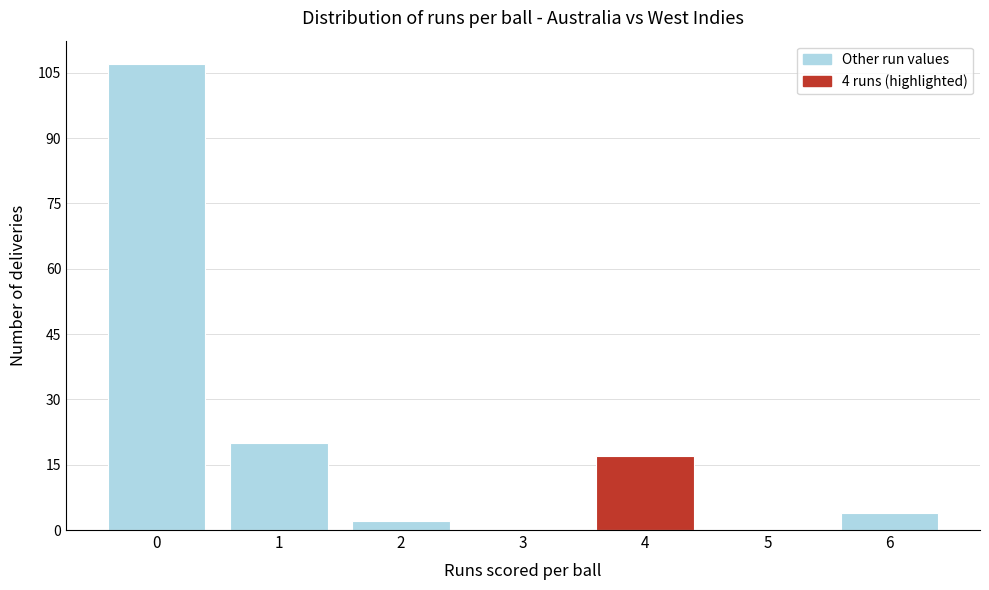

Reading right to left, transcribe all the data shown in this chart.

6=4	5=0	4=17	3=0	2=2	1=20	0=107